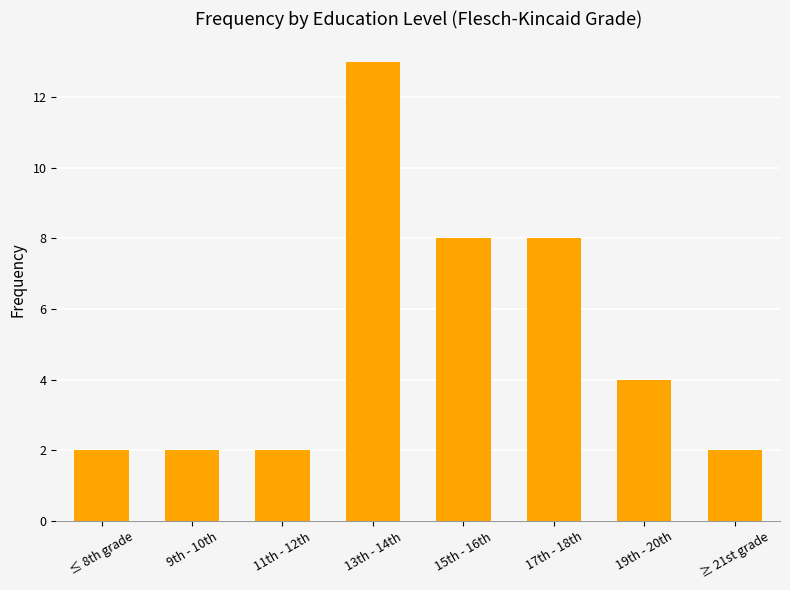

Reading left to right, extract all data points from this chart.

2	2	2	13	8	8	4	2